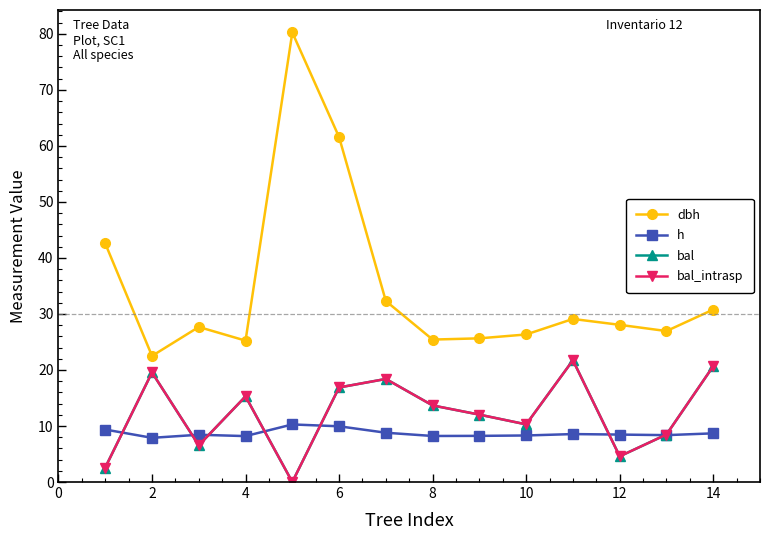

Does the chart have visible grid lines?

No